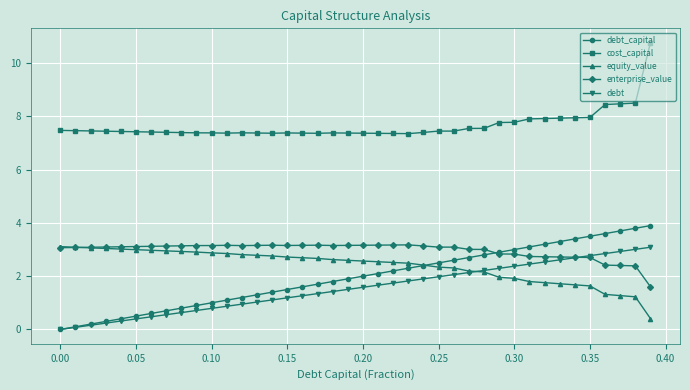

Which series has the largest total across all categories?

cost_capital